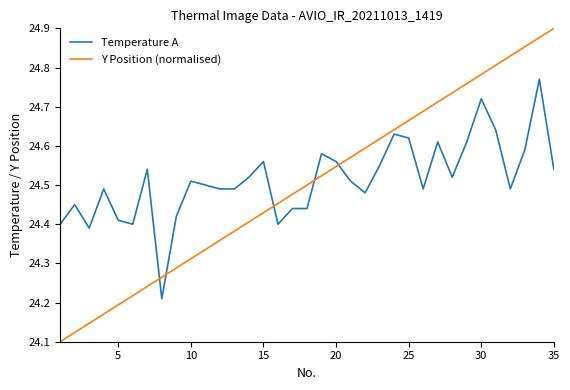

What is the difference between the maximum and minimum values in the Temperature A series?

0.6